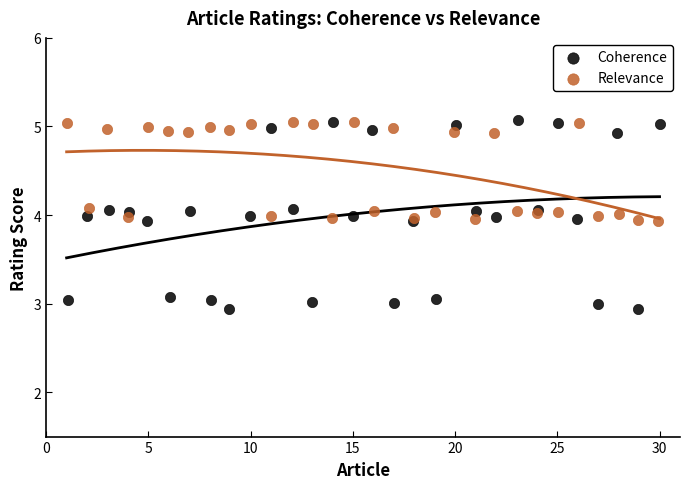

Which series has the largest Y range (max minus min)?

Coherence